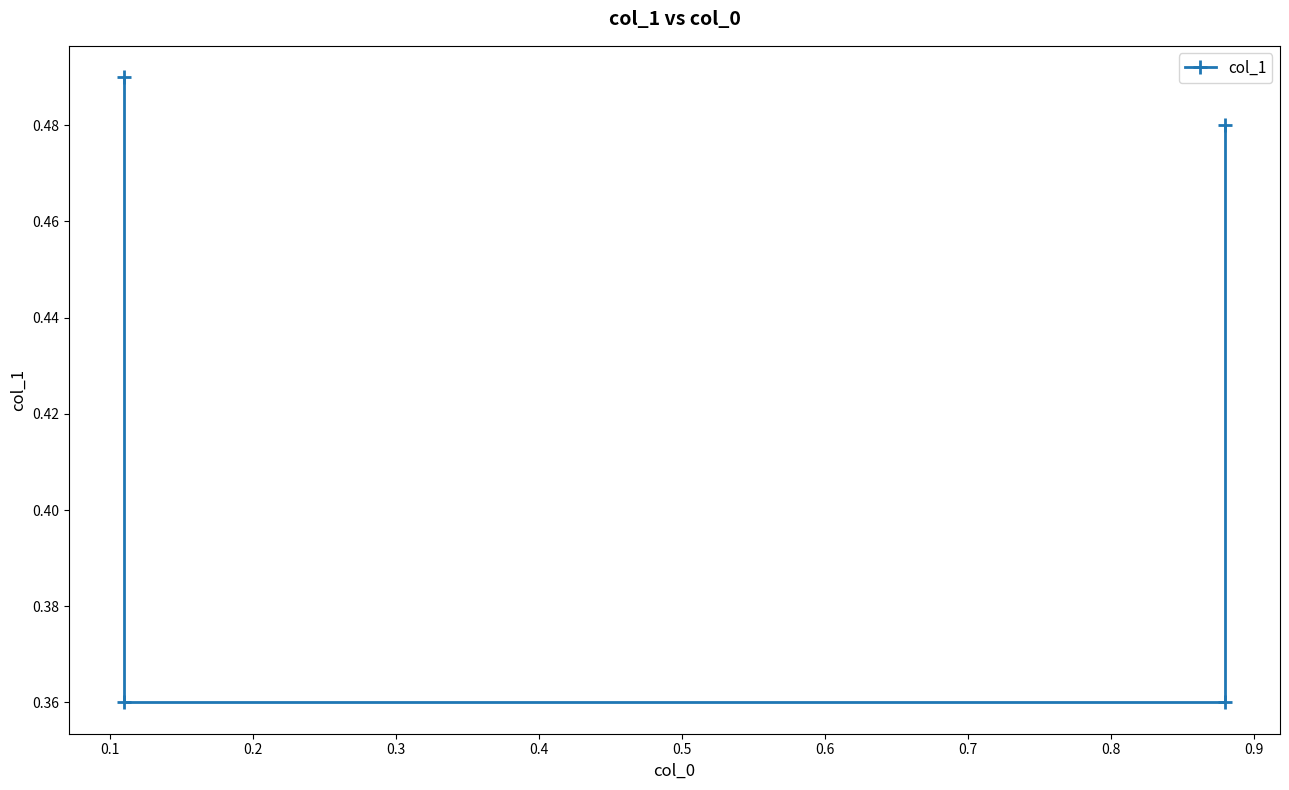

What is the difference between the maximum and minimum values?

0.1